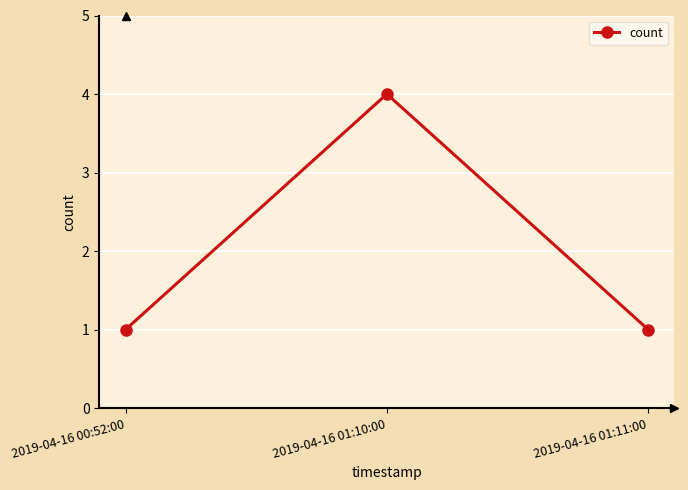

Between 2019-04-16 01:11:00 and 2019-04-16 01:10:00, which is larger?

2019-04-16 01:10:00